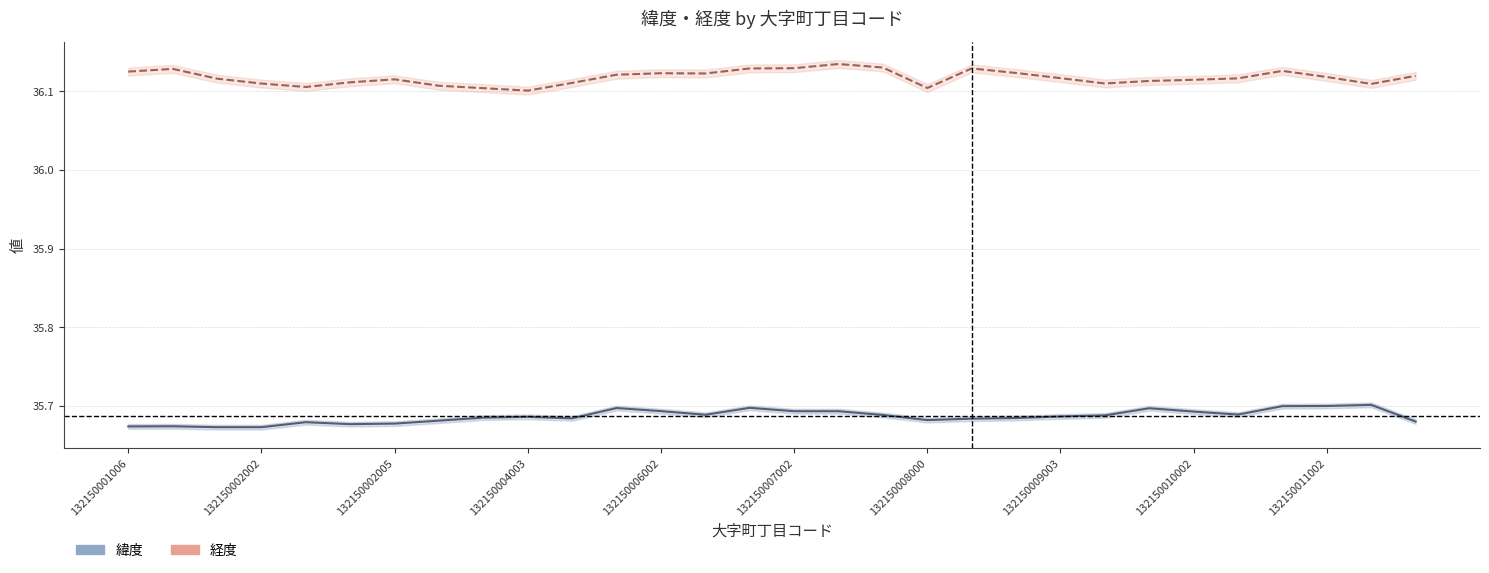

Rank the series by their average value, from lowest to highest.

緯度, 経度 (shifted)